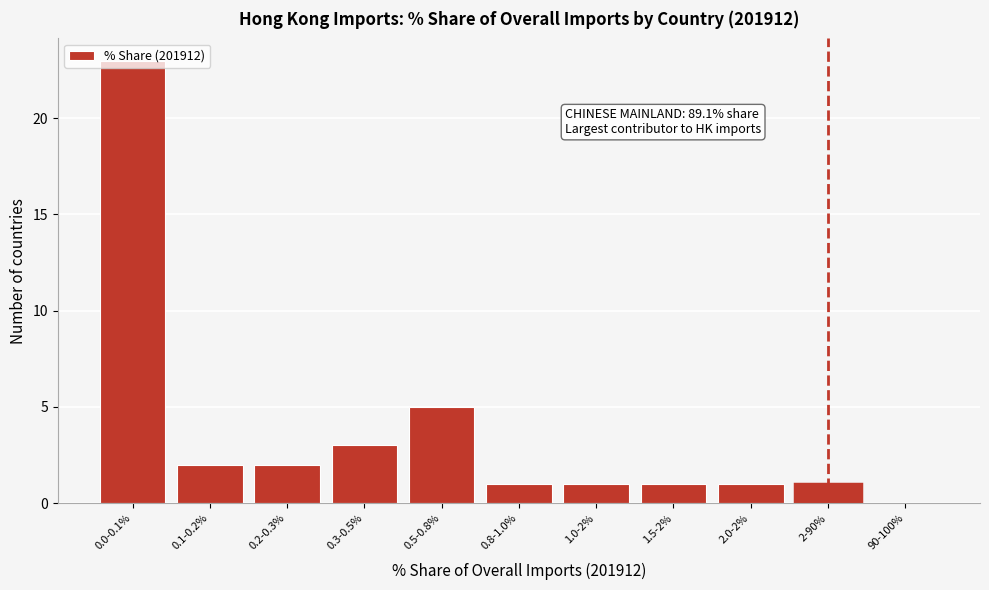

Between 90-100% and 0.8-1.0%, which is larger?

0.8-1.0%